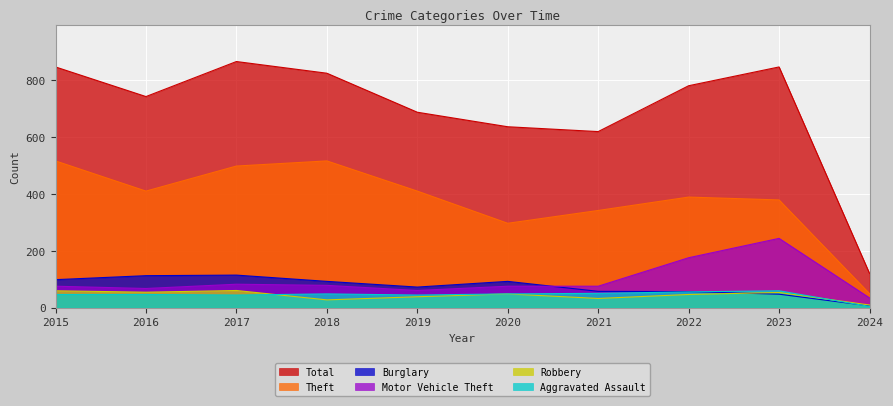

Reading right to left, what are all the values shown in this chart?

Theft: 2024=49	2023=378	2022=388	2021=341	2020=296	2019=409	2018=515	2017=497	2016=409	2015=515
Total: 2024=120	2023=845	2022=779	2021=618	2020=635	2019=686	2018=823	2017=864	2016=741	2015=845
Burglary: 2024=6	2023=47	2022=56	2021=57	2020=92	2019=72	2018=92	2017=114	2016=112	2015=98
Motor Vehicle Theft: 2024=34	2023=243	2022=175	2021=75	2020=75	2019=60	2018=78	2017=82	2016=67	2015=75
Robbery: 2024=9	2023=53	2022=46	2021=32	2020=48	2019=38	2018=27	2017=60	2016=54	2015=59
Aggravated Assault: 2024=4	2023=59	2022=55	2021=50	2020=48	2019=44	2018=48	2017=44	2016=46	2015=46